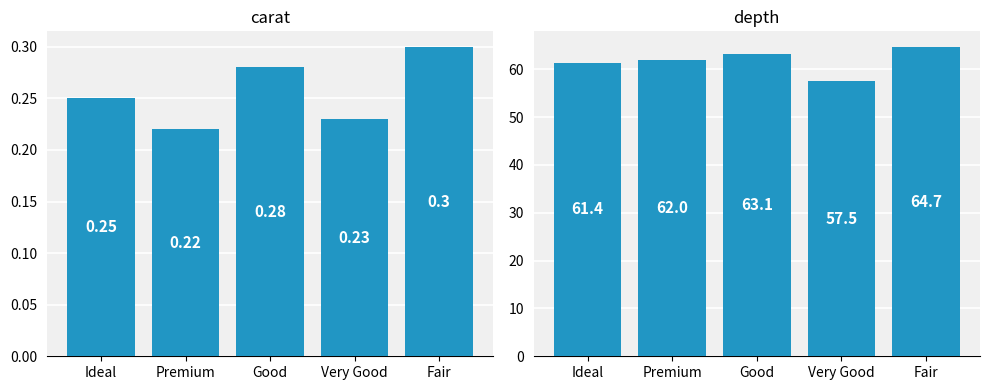

Rank the categories by carat value from lowest to highest.

Premium, Very Good, Ideal, Good, Fair